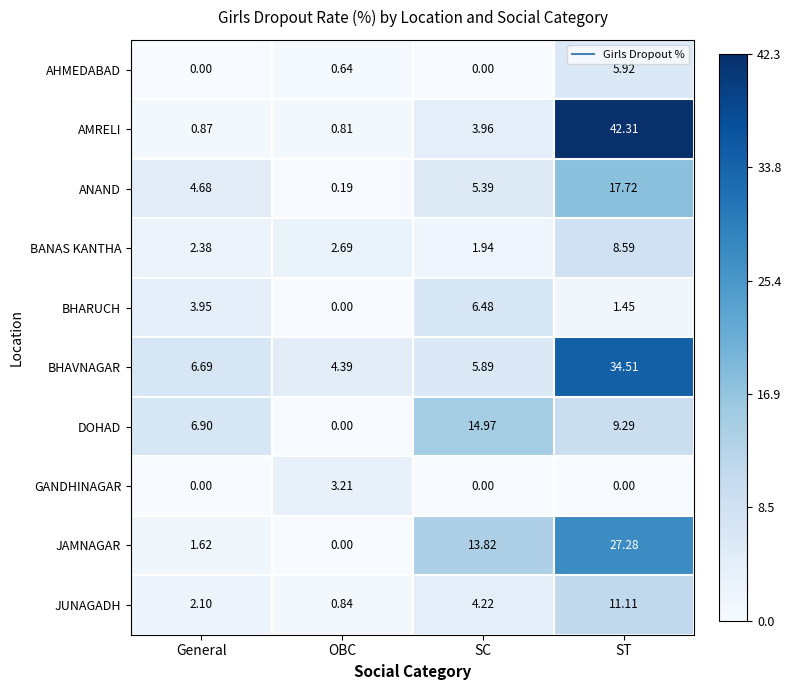

Which series has the largest total across all categories?

BHAVNAGAR